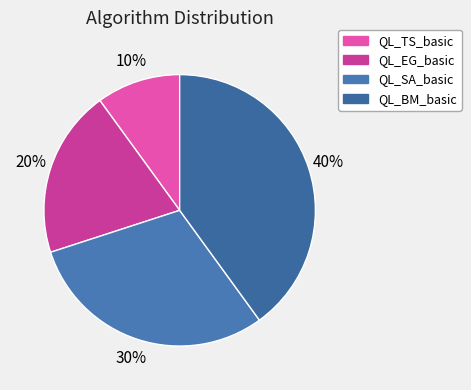

Count the number of slices in the pie.

4